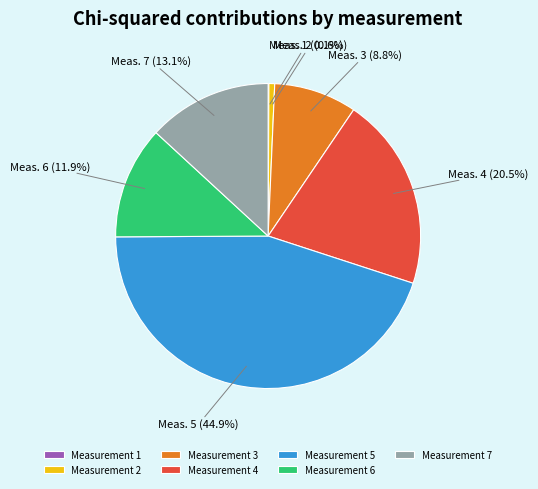

Does Measurement 2 represent more than half of the total?

No